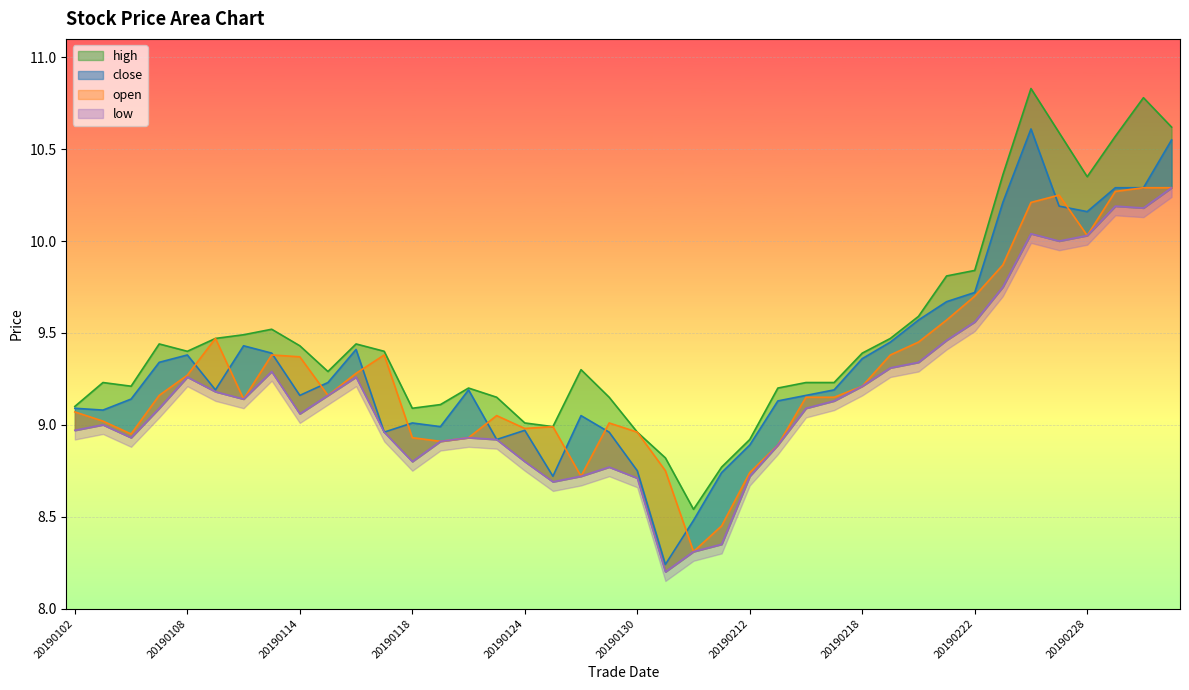

What is the sum of all open values?

371.1